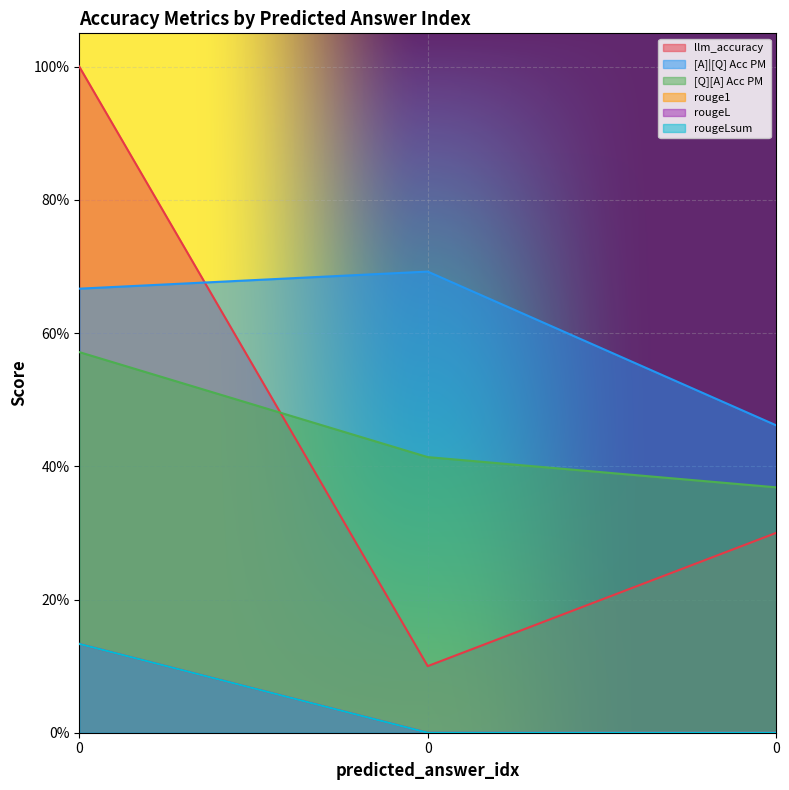

What is the sum of all rougeL values?

0.1